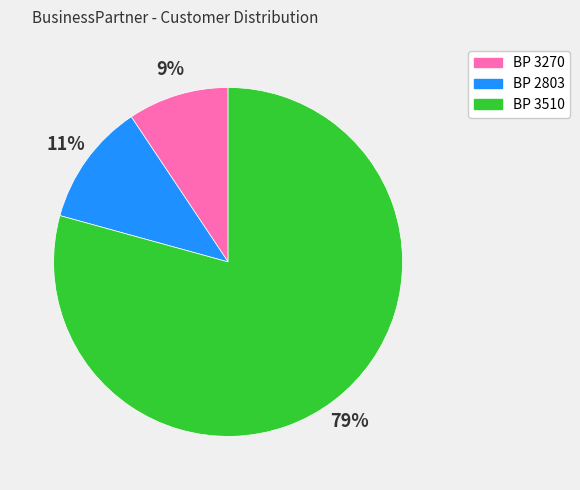

Does any single category account for the majority?

Yes